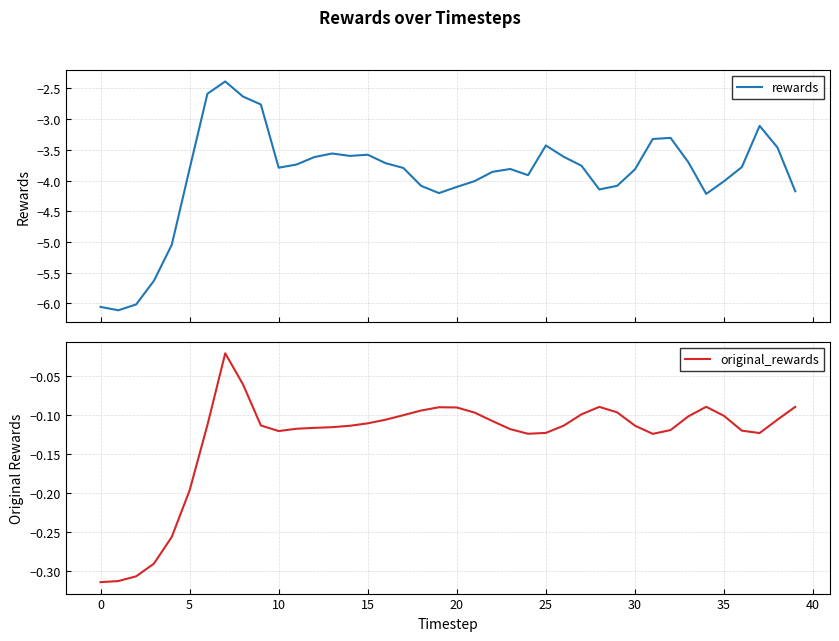

What is the sum of all rewards values?

-156.3